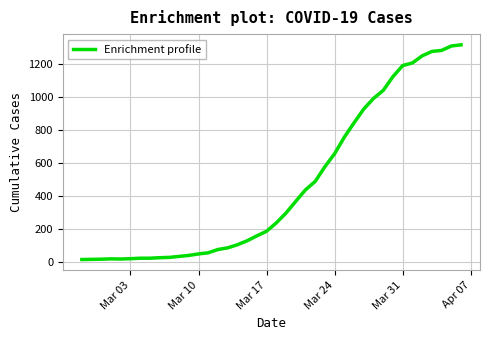

What is the difference between the maximum and minimum values?

1306